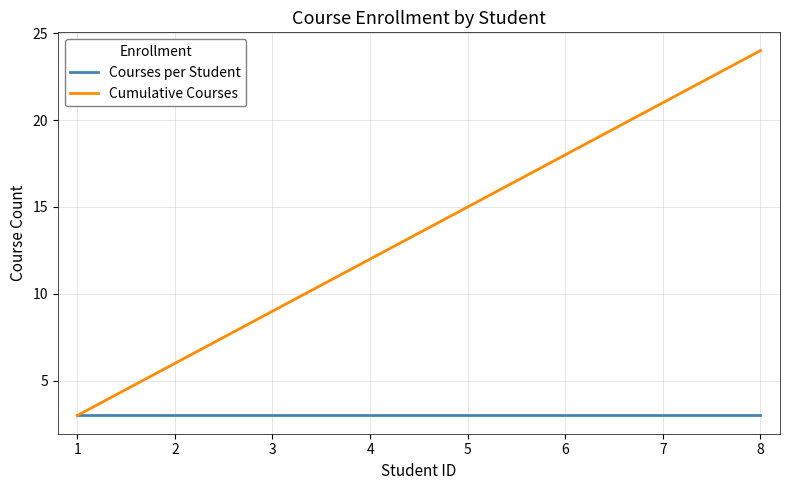

How many lines are shown in the chart?

2